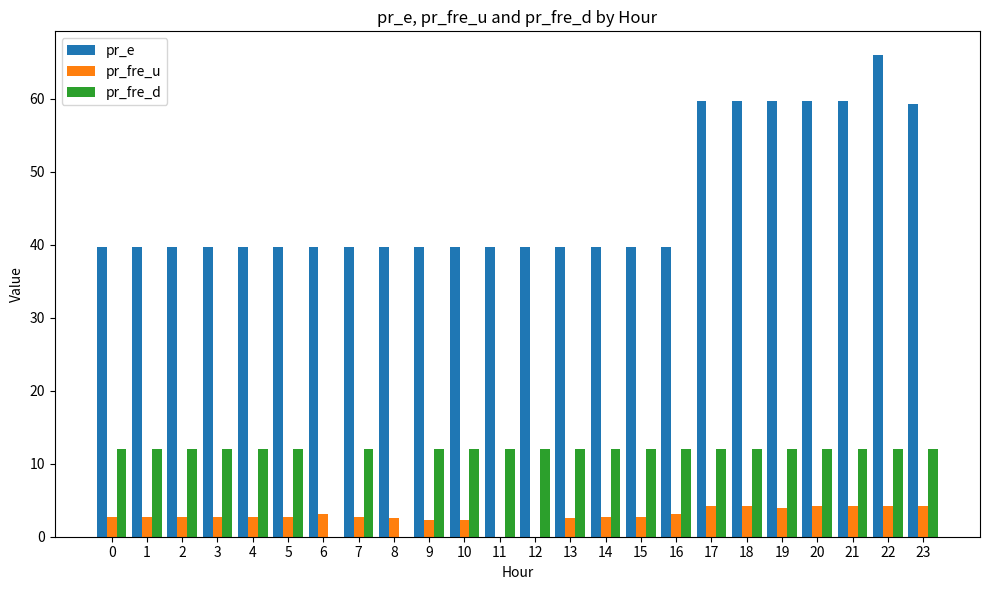

At which category is the sum across all series the highest?

22